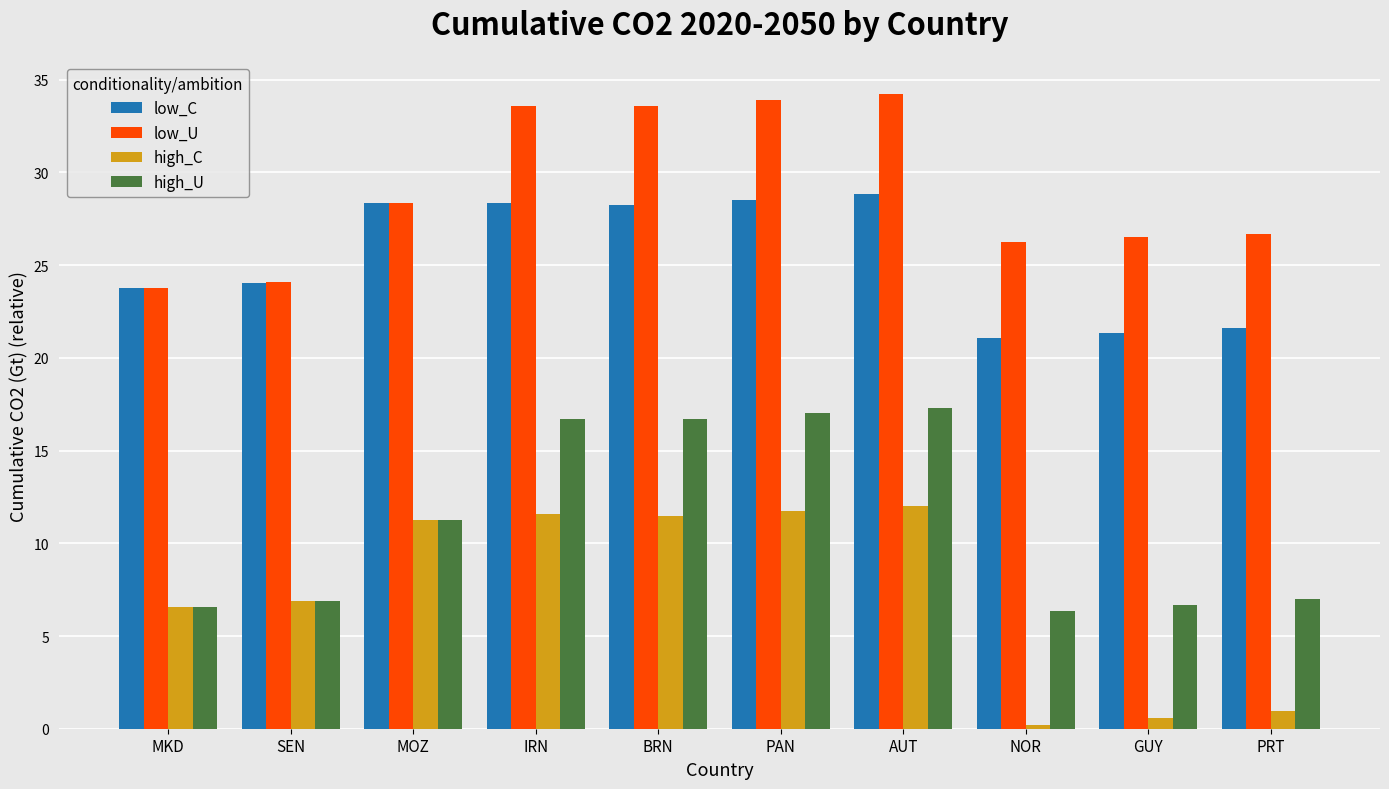

The value of low_U at GUY is 15.8. True or false?

False